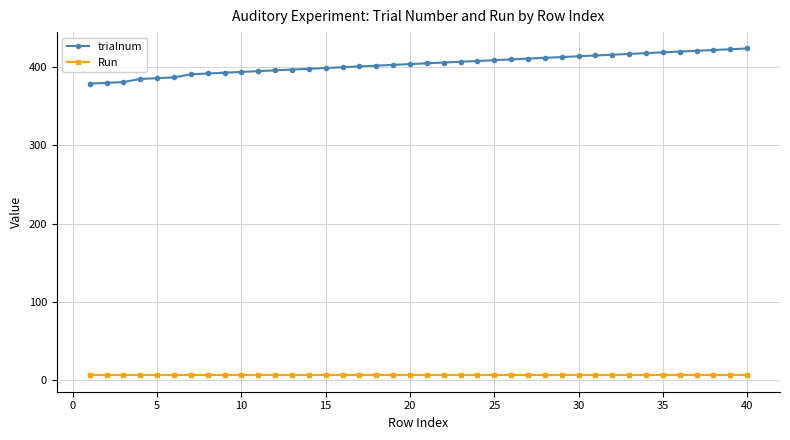

What is the difference between the second highest and second lowest values in the trialnum series?

43